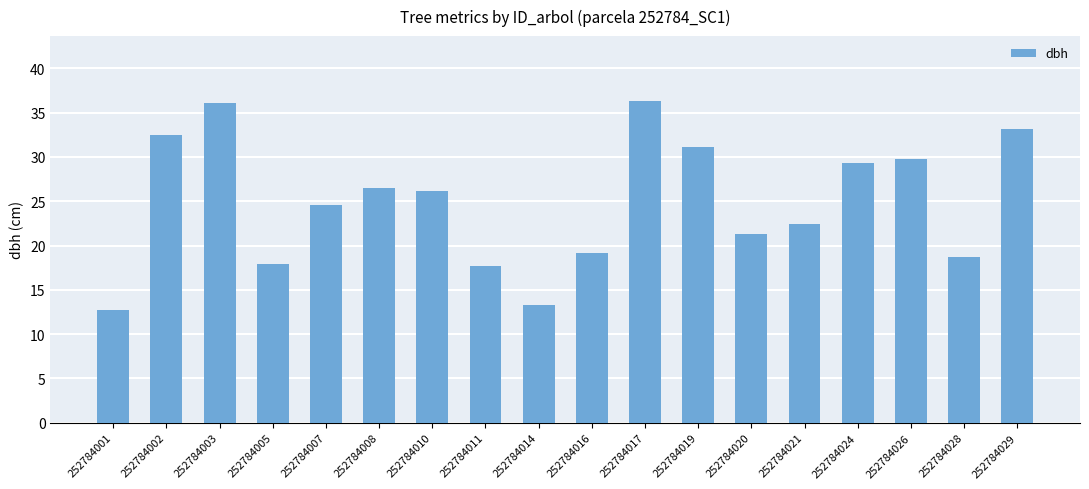

True or false: the data shows 32.5 at 252784002.

True